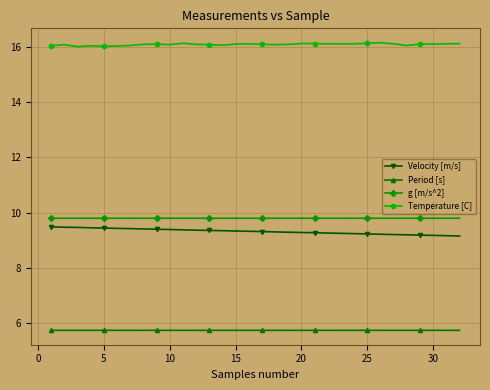

Count the number of data series in this chart.

4